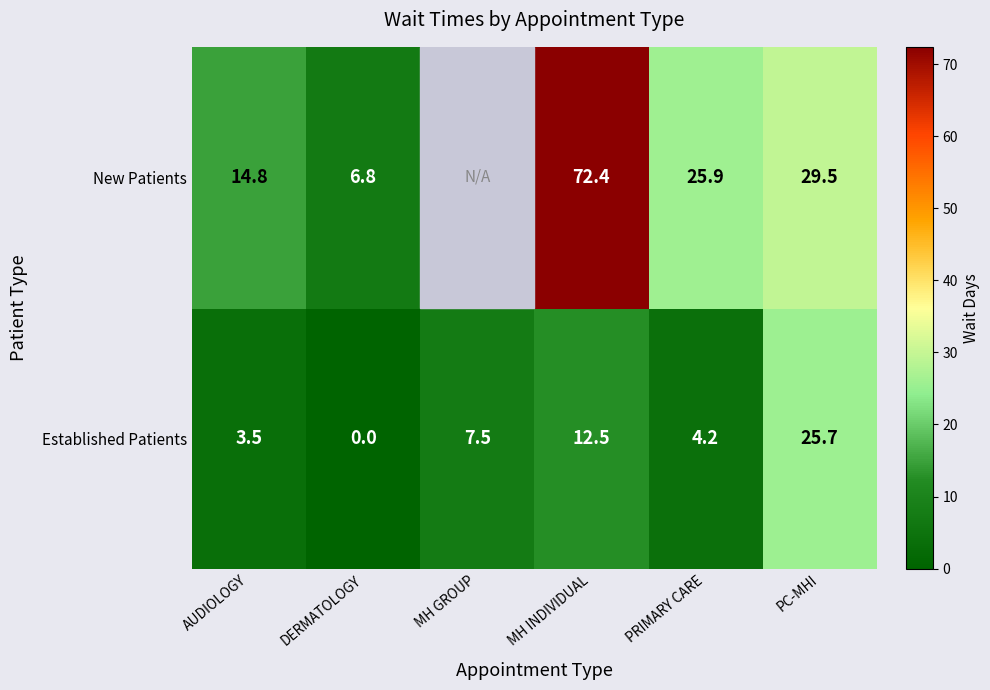

List the labels in order of Established Patients value, largest first.

PC-MHI, MH INDIVIDUAL, MH GROUP, PRIMARY CARE, AUDIOLOGY, DERMATOLOGY